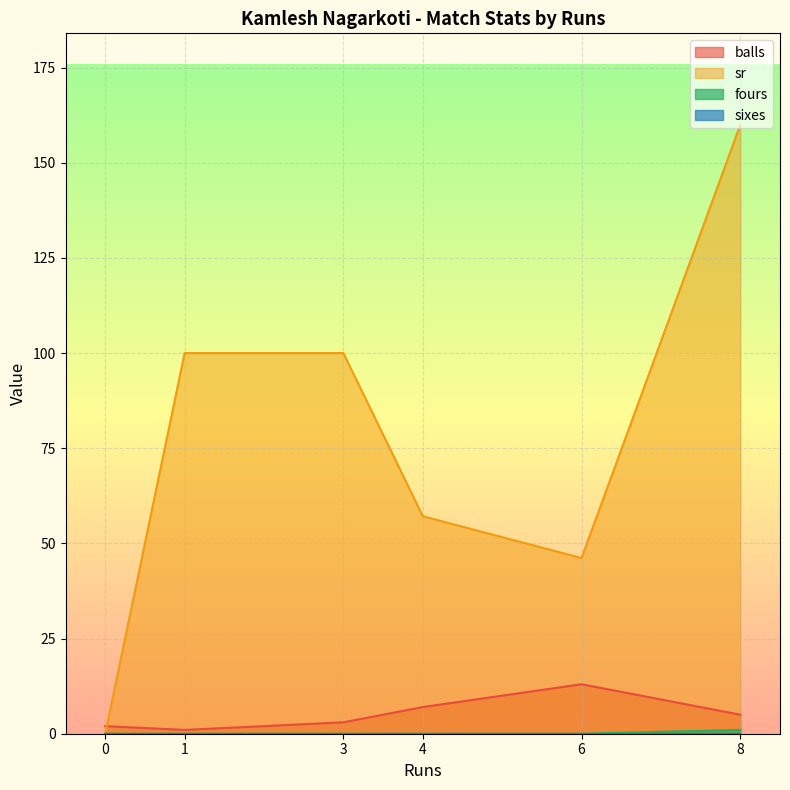

Where is the first local maximum for sr?

8